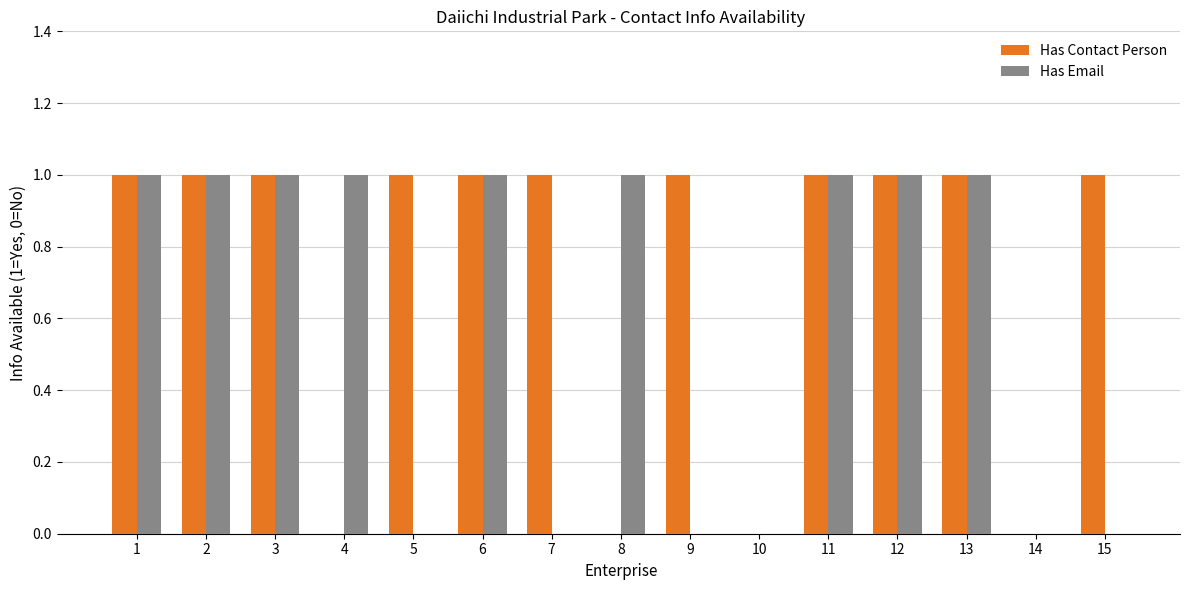

What is the sum of all Has Contact Person values?

11